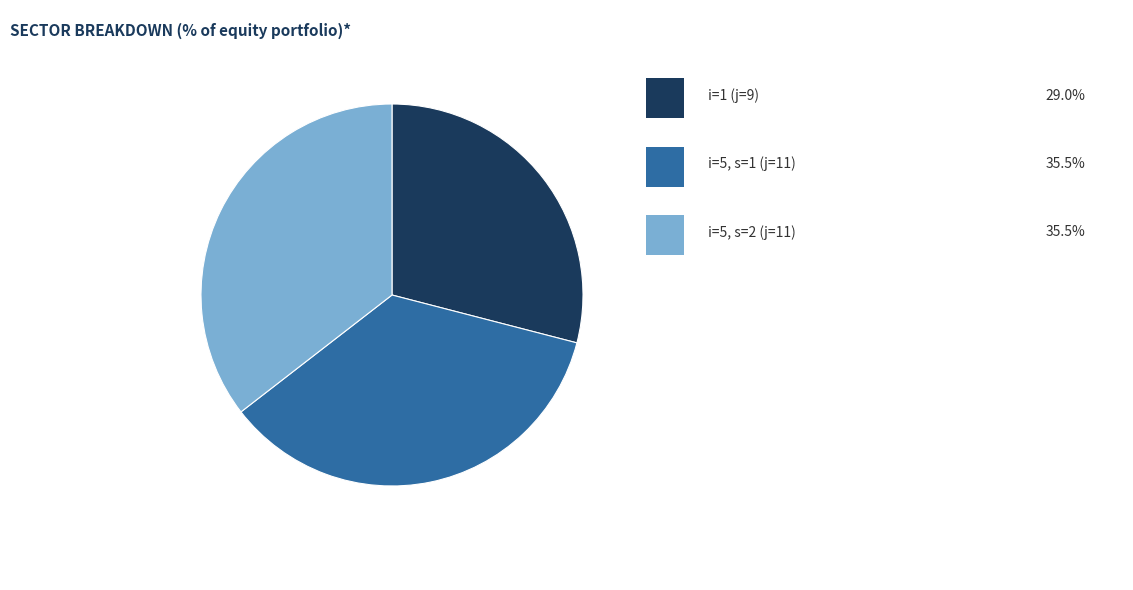

Does any single category account for the majority?

No